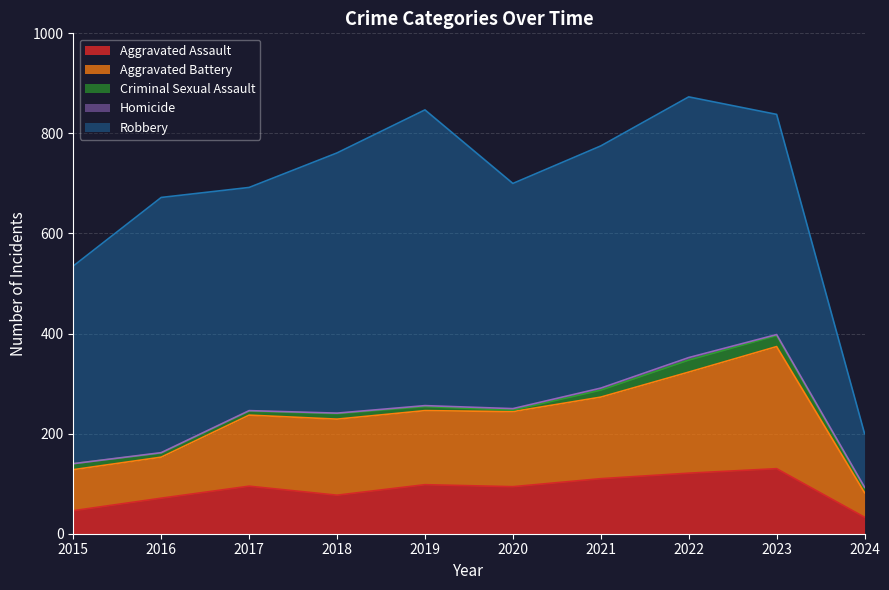

True or false: Robbery and Aggravated Assault intersect in this chart.

False